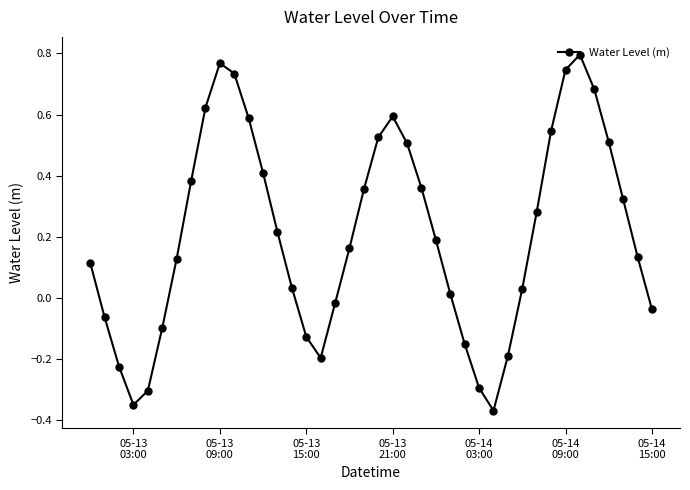

How many interior local peaks (higher than both neighbors) does the data have?

3